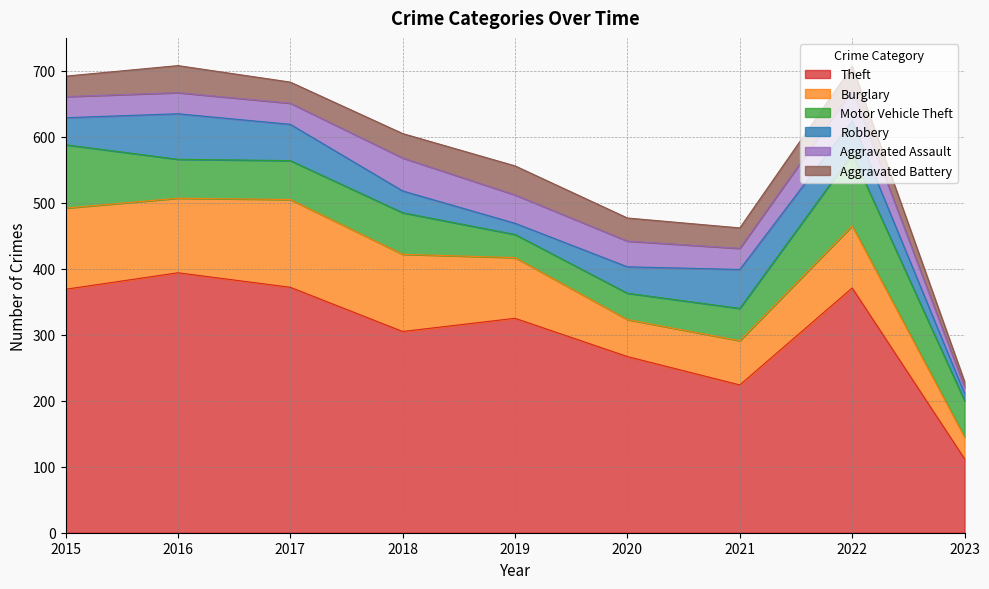

How many lines are shown in the chart?

6